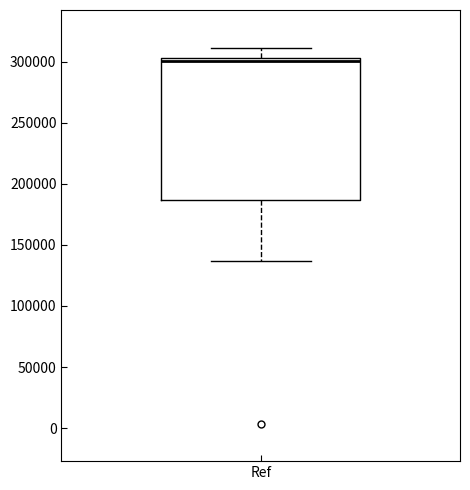

Where does the median line of the box for Ref sit on the y-axis? The values are not printed on the chart, so give them approximately, as read against the axis.

300000